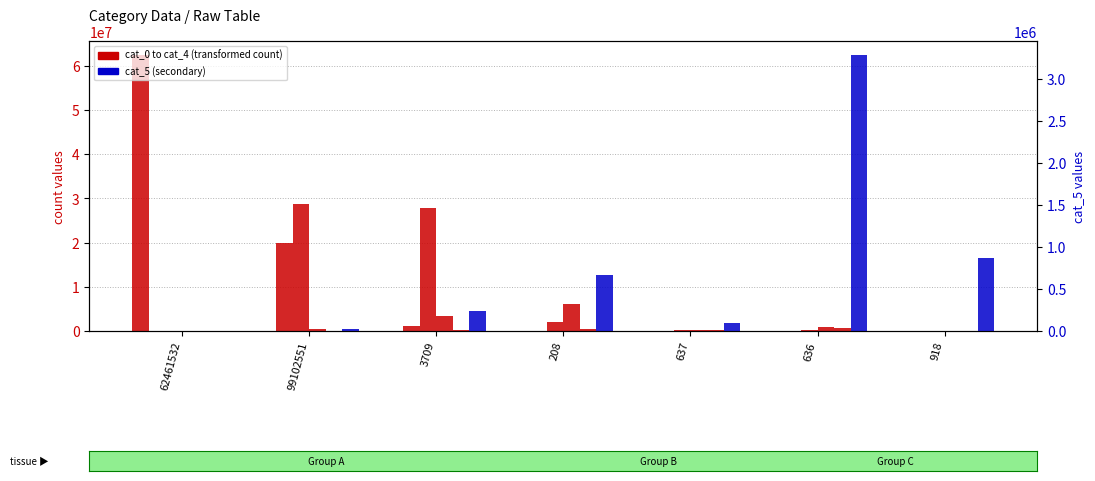

Where is cat_2 nearest to the value 14317432?

208